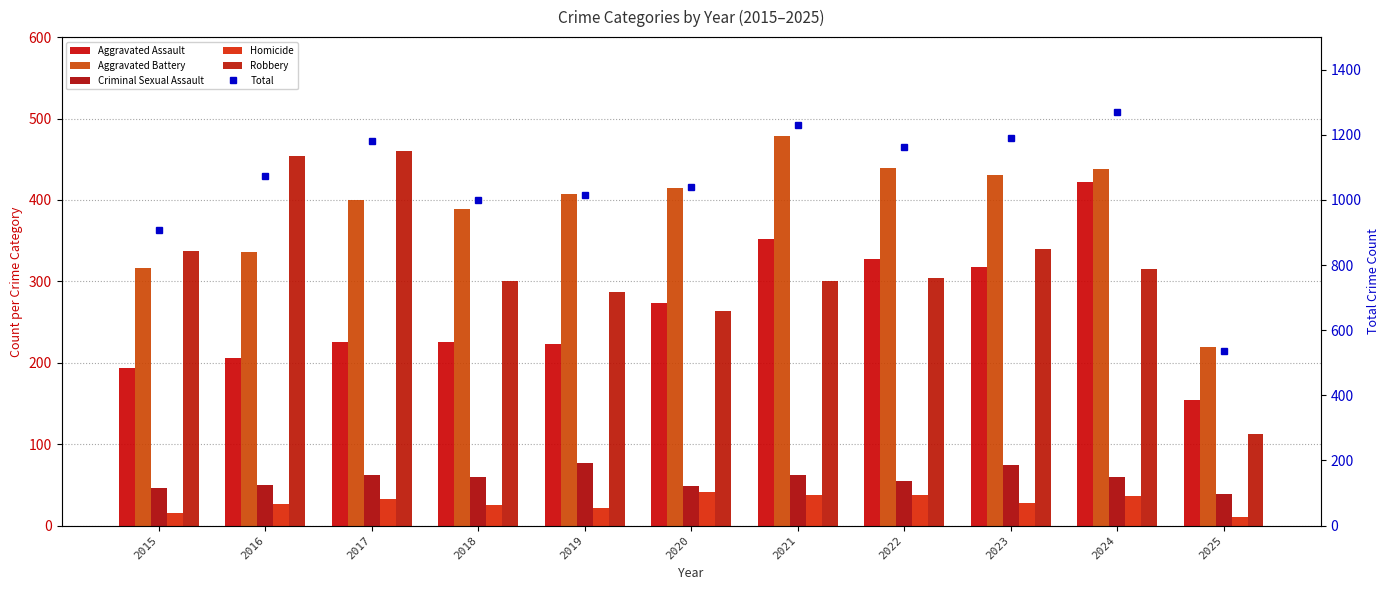

Which category has the lowest value in the Robbery series?

2025